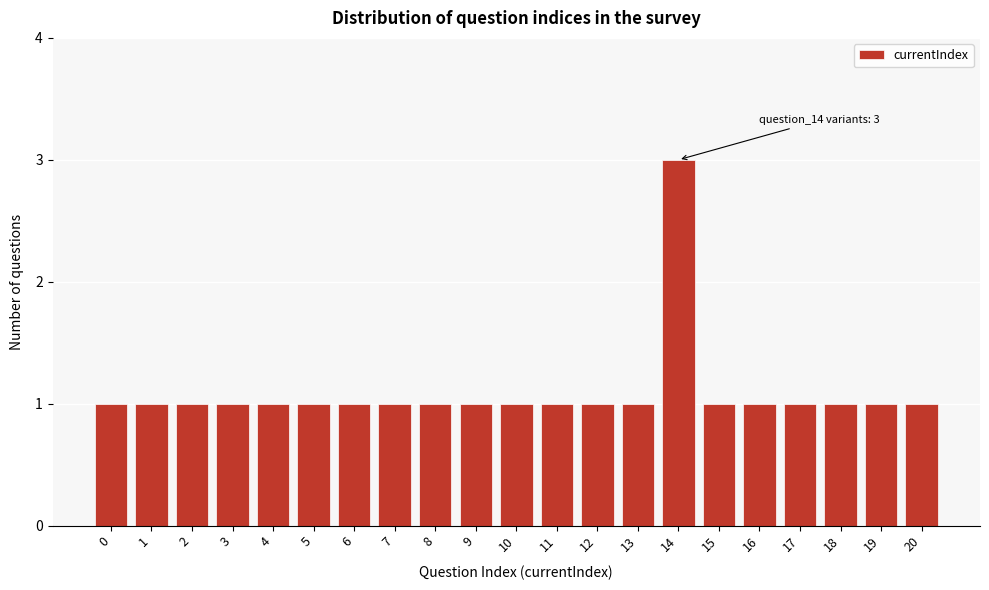

Reading left to right, transcribe all the data shown in this chart.

1	1	1	1	1	1	1	1	1	1	1	1	1	1	3	1	1	1	1	1	1